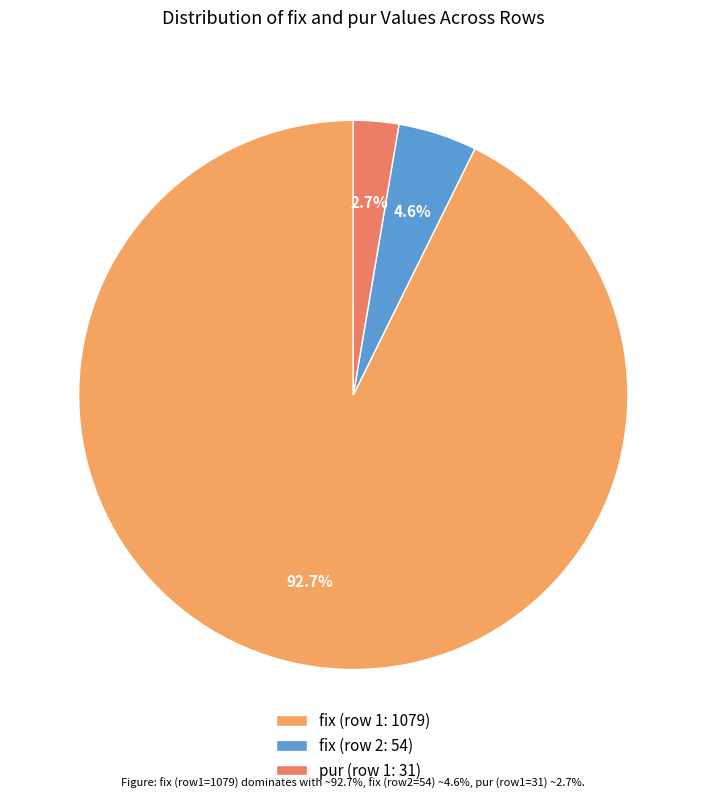

Rank the categories by value from highest to lowest.

fix (row 1: 1079), fix (row 2: 54), pur (row 1: 31)